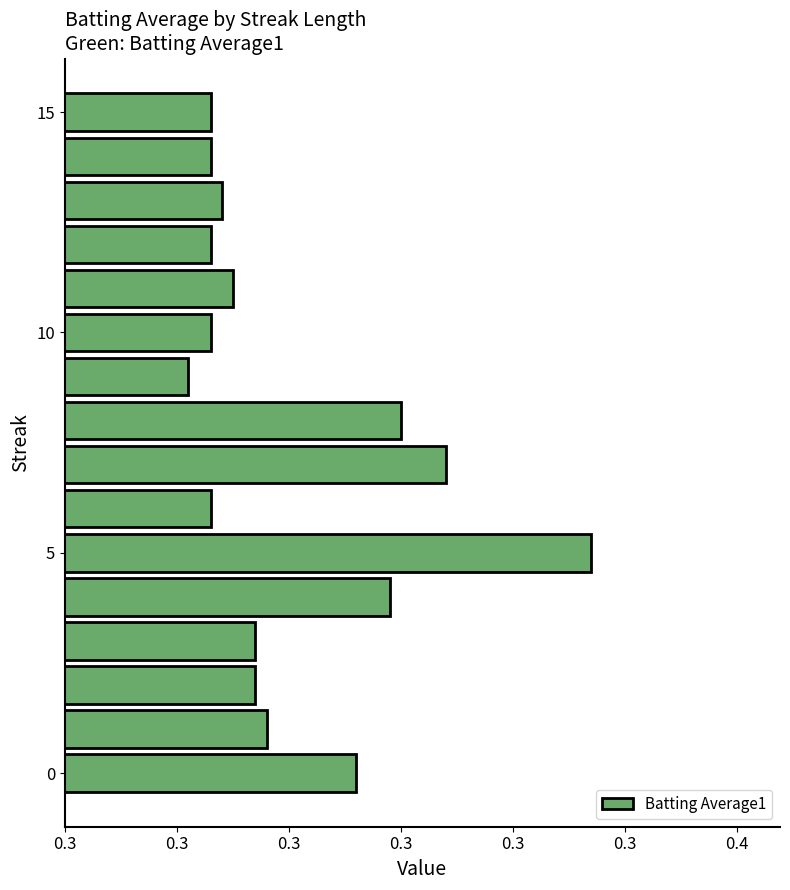

Count the values in the range 0 to 1.

16